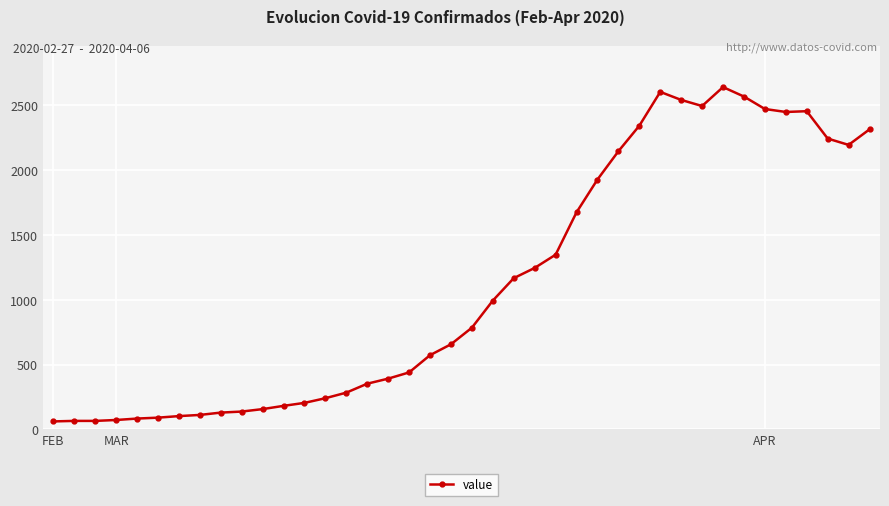

What is the smallest value displayed?

61